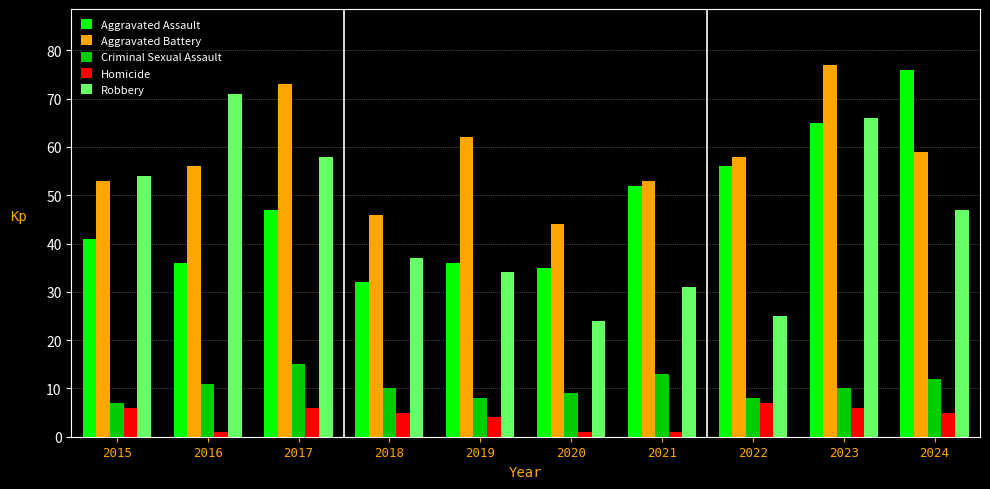

Are the bars horizontal?

No